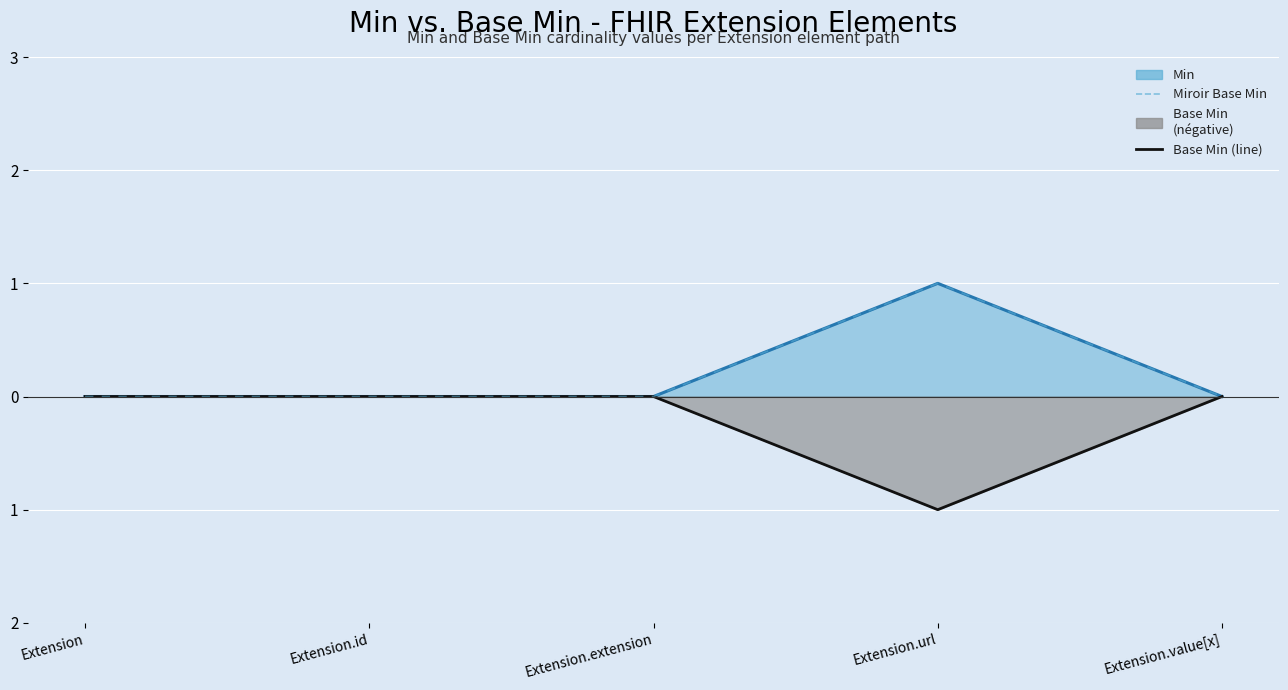

In Base Min (line), how many points are lower than both neighbors (excluding endpoints)?

1